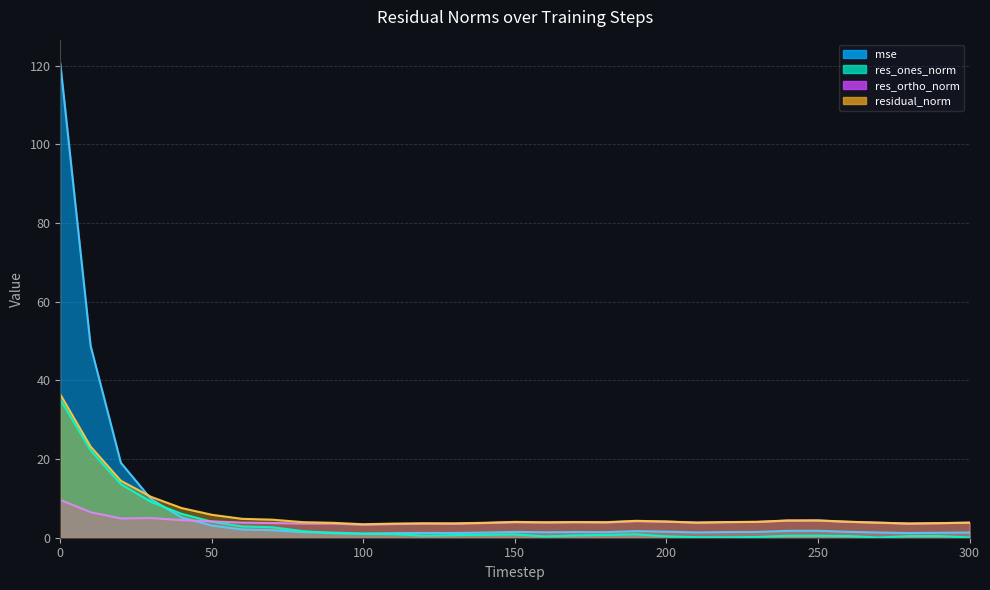

What is the spread (max minus min) of values at 20?

14.2